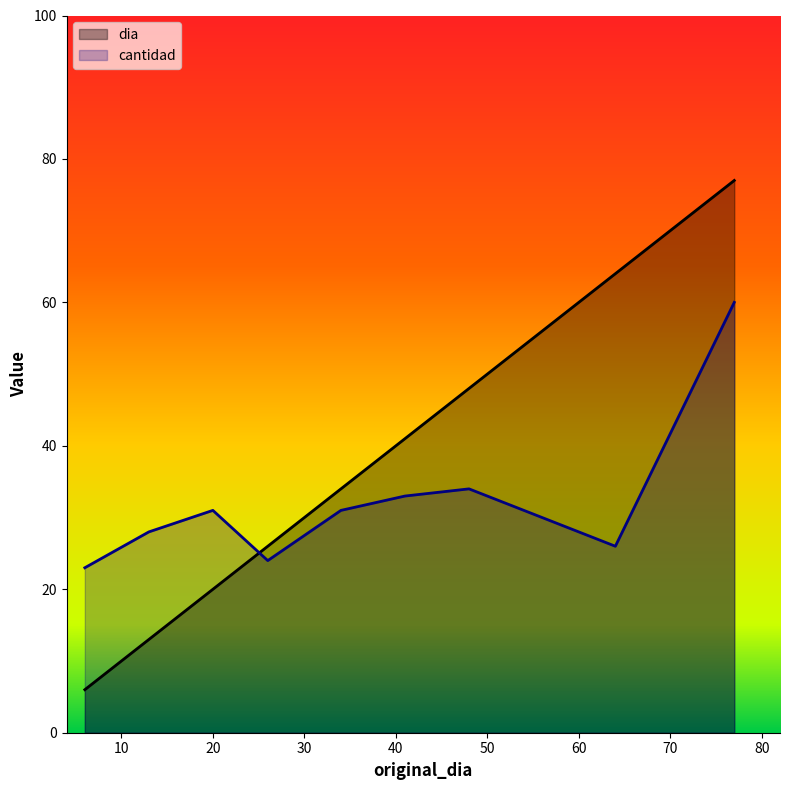

At how many categories does at least one series exceed 76?

1